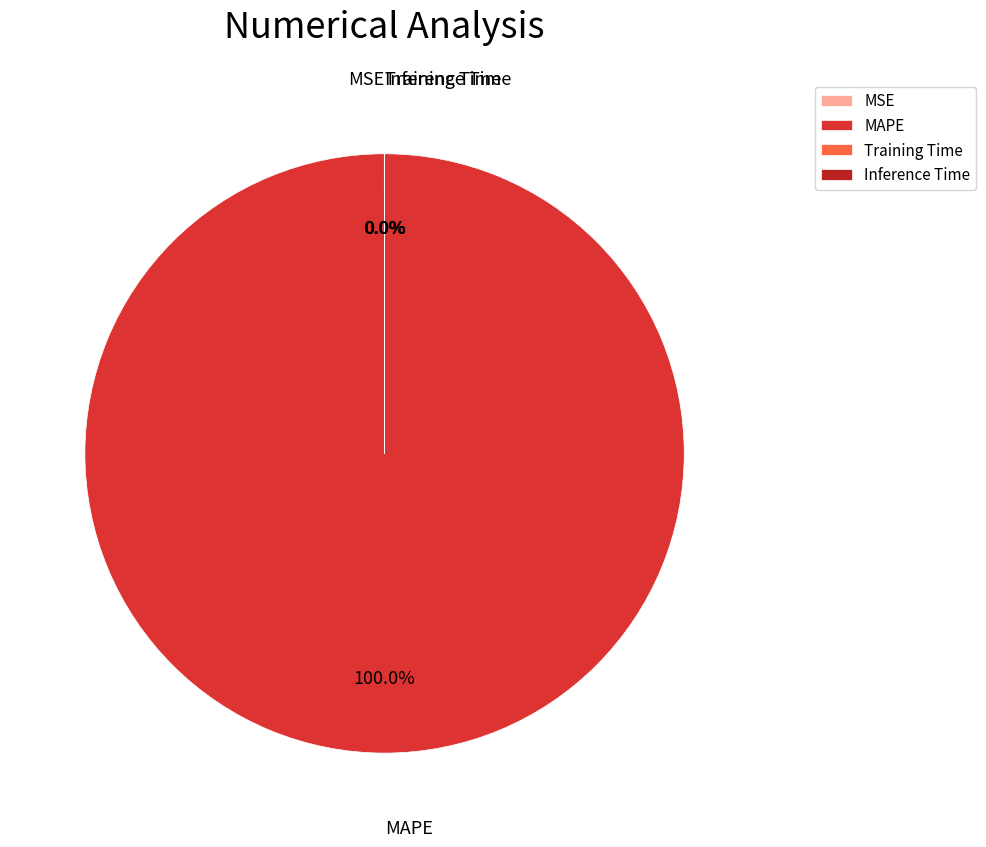

Which category has the biggest portion of the pie?

MAPE